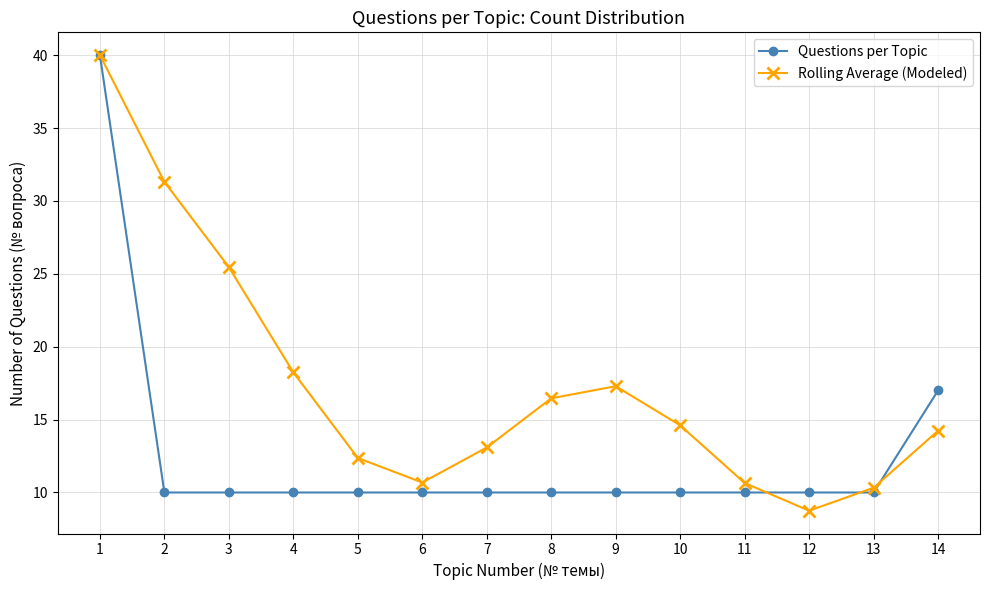

What is the total value across all series at 1?

80.0